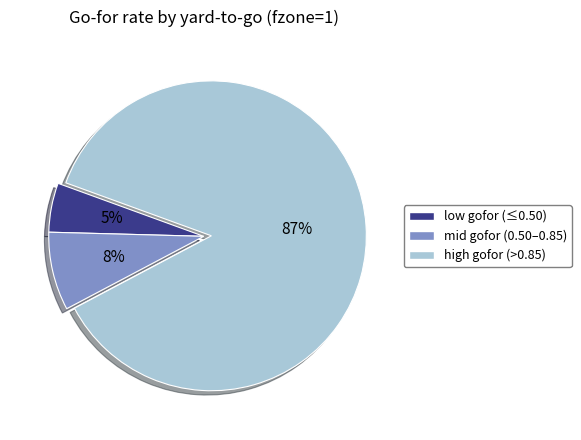

Does any single category account for the majority?

Yes